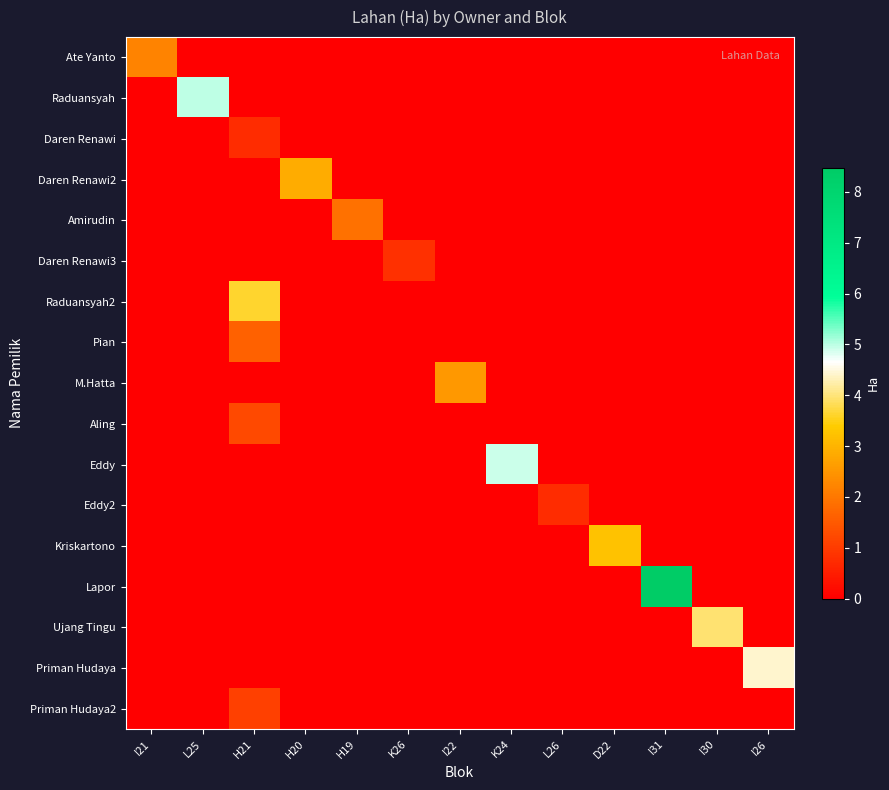

Reading right to left, transcribe all the data shown in this chart.

Ate Yanto: I26=0.0	I30=0.0	I31=0.0	D22=0.0	L26=0.0	K24=0.0	I22=0.0	K26=0.0	H19=0.0	H20=0.0	H21=0.0	L25=0.0	I21=2.2
Raduansyah: I26=0.0	I30=0.0	I31=0.0	D22=0.0	L26=0.0	K24=0.0	I22=0.0	K26=0.0	H19=0.0	H20=0.0	H21=0.0	L25=5.0	I21=0.0
Daren Renawi: I26=0.0	I30=0.0	I31=0.0	D22=0.0	L26=0.0	K24=0.0	I22=0.0	K26=0.0	H19=0.0	H20=0.0	H21=0.7	L25=0.0	I21=0.0
Daren Renawi2: I26=0.0	I30=0.0	I31=0.0	D22=0.0	L26=0.0	K24=0.0	I22=0.0	K26=0.0	H19=0.0	H20=2.9	H21=0.0	L25=0.0	I21=0.0
Amirudin: I26=0.0	I30=0.0	I31=0.0	D22=0.0	L26=0.0	K24=0.0	I22=0.0	K26=0.0	H19=1.9	H20=0.0	H21=0.0	L25=0.0	I21=0.0
Daren Renawi3: I26=0.0	I30=0.0	I31=0.0	D22=0.0	L26=0.0	K24=0.0	I22=0.0	K26=0.8	H19=0.0	H20=0.0	H21=0.0	L25=0.0	I21=0.0
Raduansyah2: I26=0.0	I30=0.0	I31=0.0	D22=0.0	L26=0.0	K24=0.0	I22=0.0	K26=0.0	H19=0.0	H20=0.0	H21=3.6	L25=0.0	I21=0.0
Pian: I26=0.0	I30=0.0	I31=0.0	D22=0.0	L26=0.0	K24=0.0	I22=0.0	K26=0.0	H19=0.0	H20=0.0	H21=1.6	L25=0.0	I21=0.0
M.Hatta: I26=0.0	I30=0.0	I31=0.0	D22=0.0	L26=0.0	K24=0.0	I22=2.5	K26=0.0	H19=0.0	H20=0.0	H21=0.0	L25=0.0	I21=0.0
Aling: I26=0.0	I30=0.0	I31=0.0	D22=0.0	L26=0.0	K24=0.0	I22=0.0	K26=0.0	H19=0.0	H20=0.0	H21=1.2	L25=0.0	I21=0.0
Eddy: I26=0.0	I30=0.0	I31=0.0	D22=0.0	L26=0.0	K24=4.9	I22=0.0	K26=0.0	H19=0.0	H20=0.0	H21=0.0	L25=0.0	I21=0.0
Eddy2: I26=0.0	I30=0.0	I31=0.0	D22=0.0	L26=0.7	K24=0.0	I22=0.0	K26=0.0	H19=0.0	H20=0.0	H21=0.0	L25=0.0	I21=0.0
Kriskartono: I26=0.0	I30=0.0	I31=0.0	D22=3.2	L26=0.0	K24=0.0	I22=0.0	K26=0.0	H19=0.0	H20=0.0	H21=0.0	L25=0.0	I21=0.0
Lapor: I26=0.0	I30=0.0	I31=8.5	D22=0.0	L26=0.0	K24=0.0	I22=0.0	K26=0.0	H19=0.0	H20=0.0	H21=0.0	L25=0.0	I21=0.0
Ujang Tingu: I26=0.0	I30=4.0	I31=0.0	D22=0.0	L26=0.0	K24=0.0	I22=0.0	K26=0.0	H19=0.0	H20=0.0	H21=0.0	L25=0.0	I21=0.0
Priman Hudaya: I26=4.4	I30=0.0	I31=0.0	D22=0.0	L26=0.0	K24=0.0	I22=0.0	K26=0.0	H19=0.0	H20=0.0	H21=0.0	L25=0.0	I21=0.0
Priman Hudaya2: I26=0.0	I30=0.0	I31=0.0	D22=0.0	L26=0.0	K24=0.0	I22=0.0	K26=0.0	H19=0.0	H20=0.0	H21=1.1	L25=0.0	I21=0.0